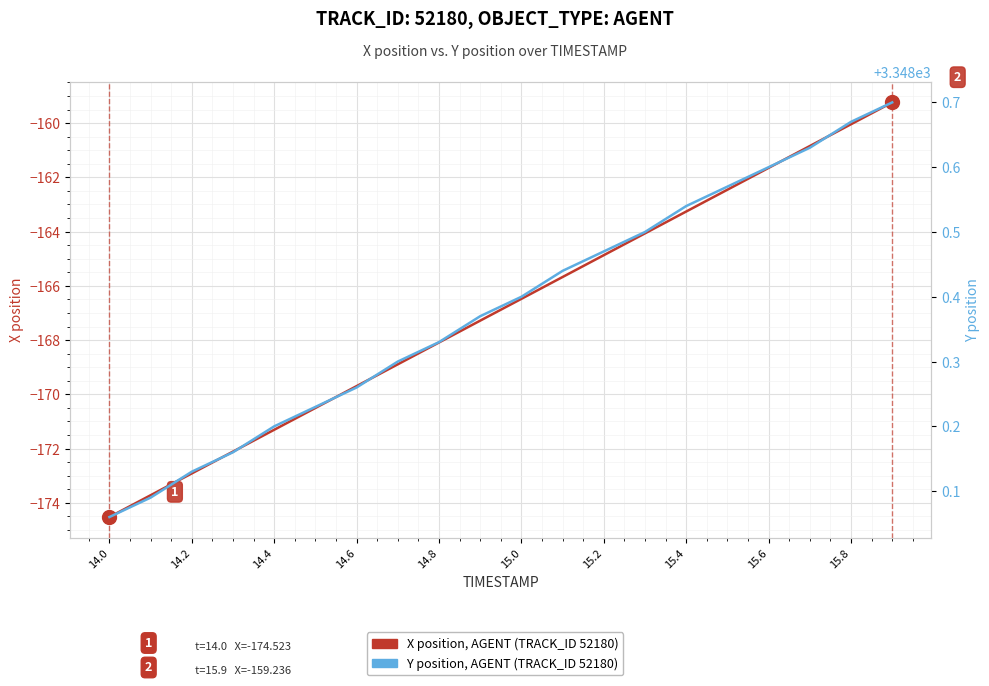

Is this an area chart (filled region under the line)?

No